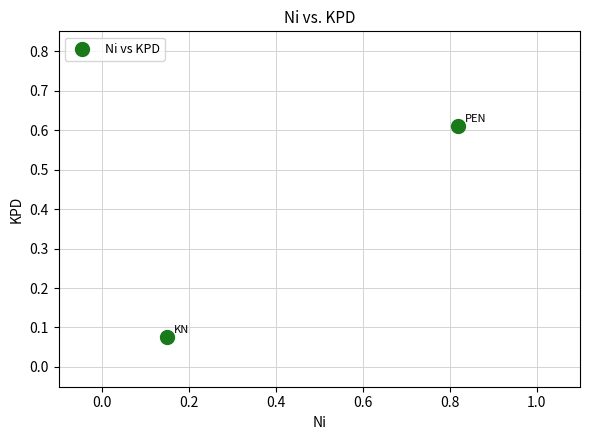

What is the average Y value?

0.3